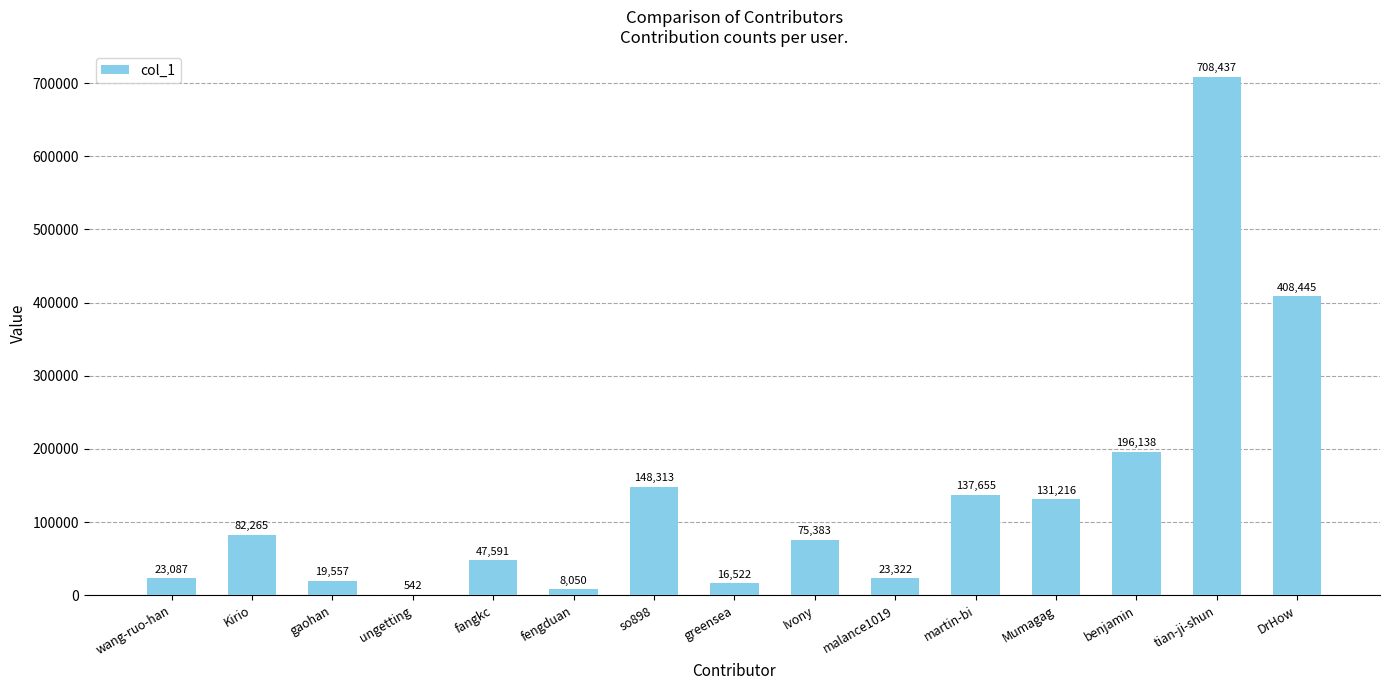

Reading left to right, transcribe all the data shown in this chart.

23087	82265	19557	542	47591	8050	148313	16522	75383	23322	137655	131216	196138	708437	408445